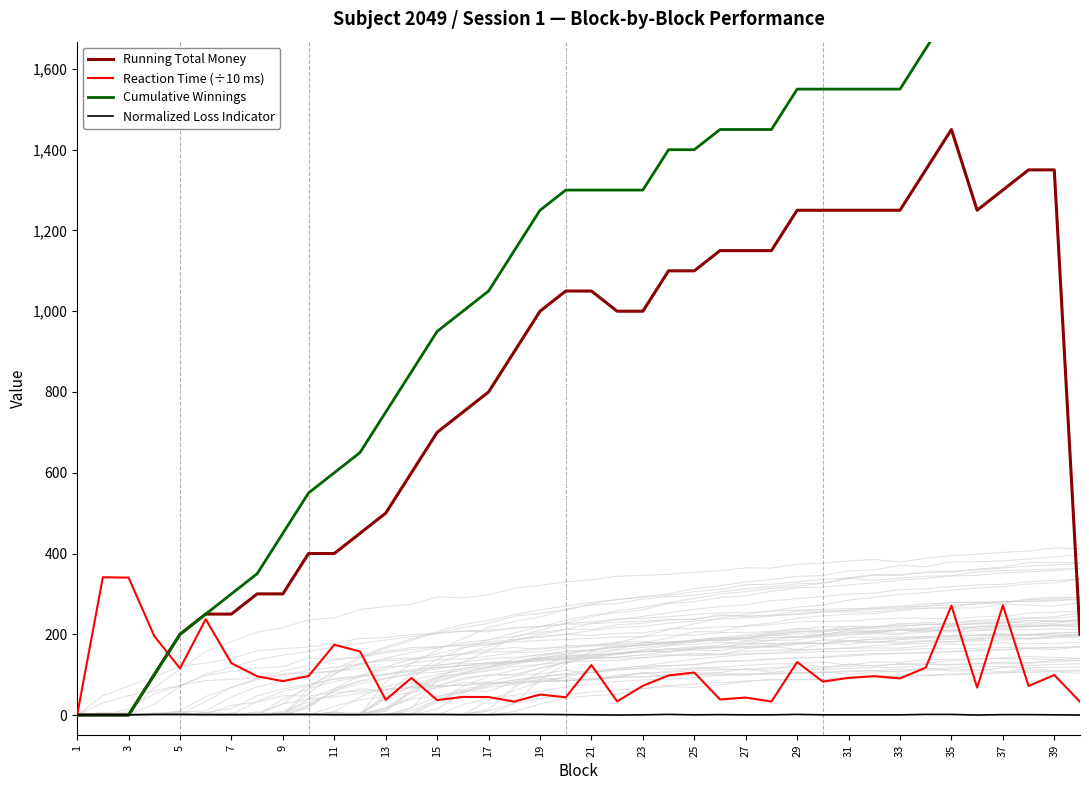

Rank the series at 27 from highest to lowest value.

Cumulative Winnings, Running Total Money, Reaction Time (÷10 ms), Normalized Loss Indicator